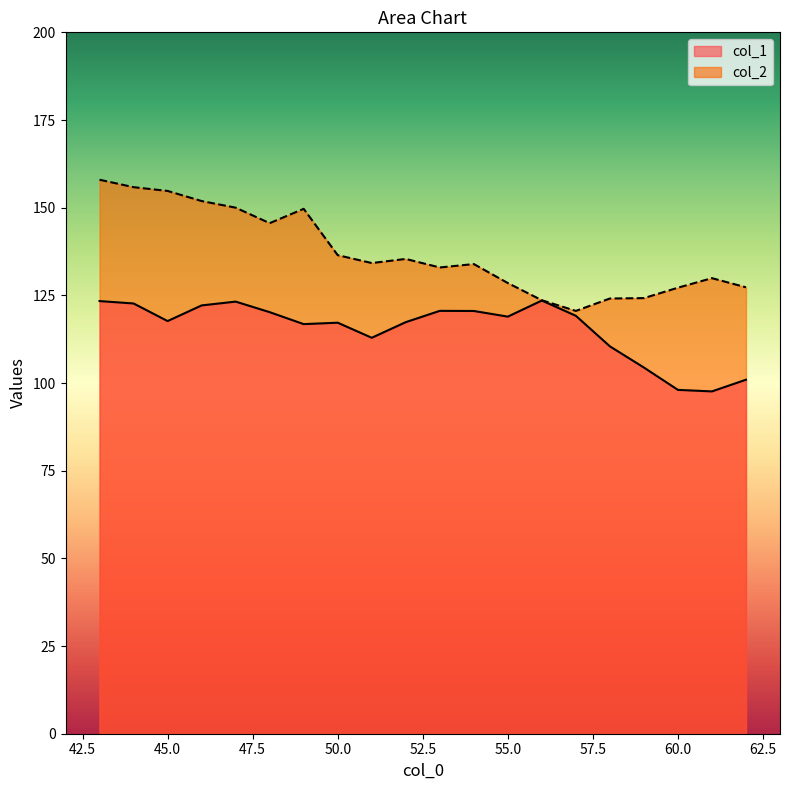

True or false: col_1 has more than 2 interior local peaks.

True